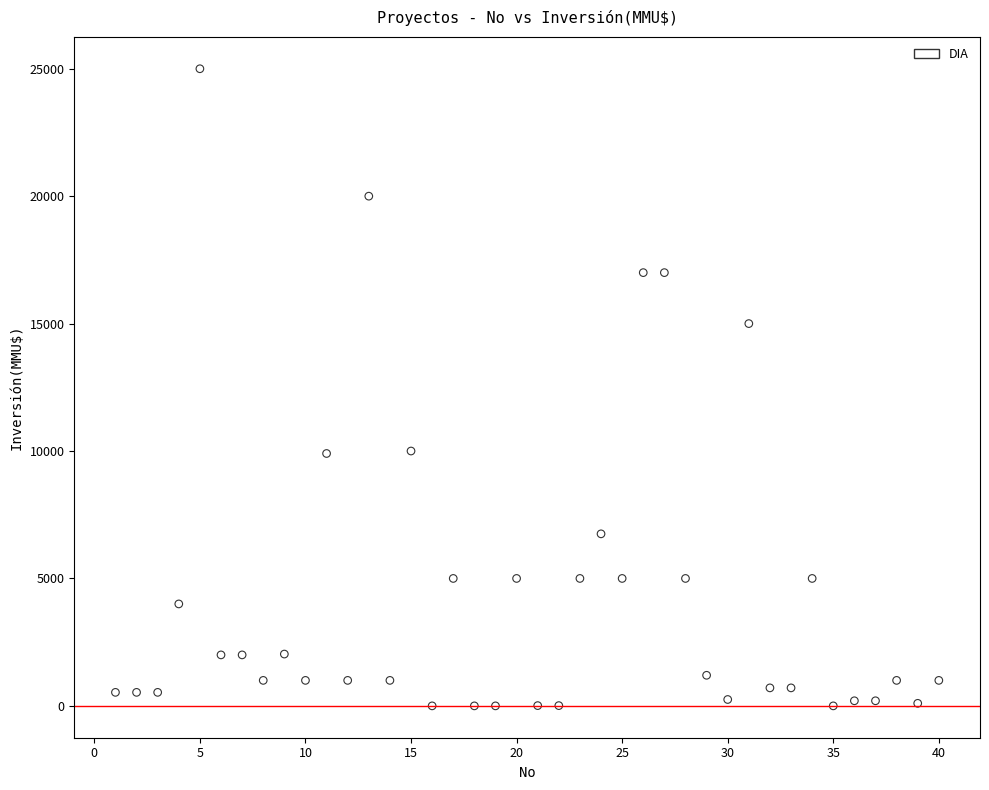

What is the range of Y values (max minus min)?

25000